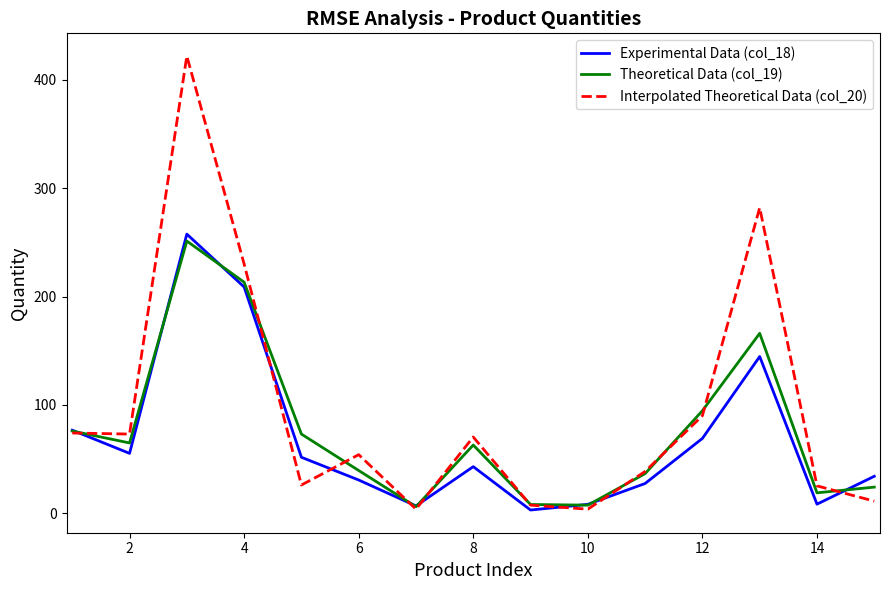

Which series has the largest range (max minus min)?

Interpolated Theoretical Data (col_20)